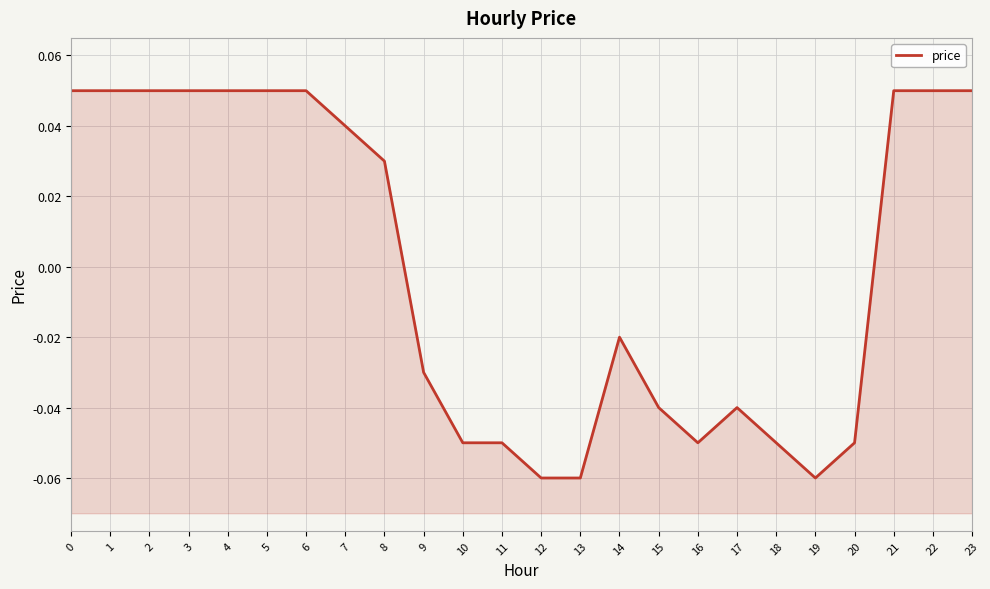

Read the value at 16.

-0.1